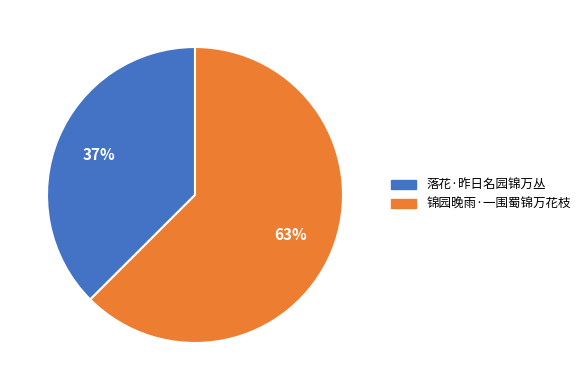

To the nearest percent, what is the combined percentage of 落花·昨日名园锦万丛 and 锦园晚雨·一围蜀锦万花枝?

100%